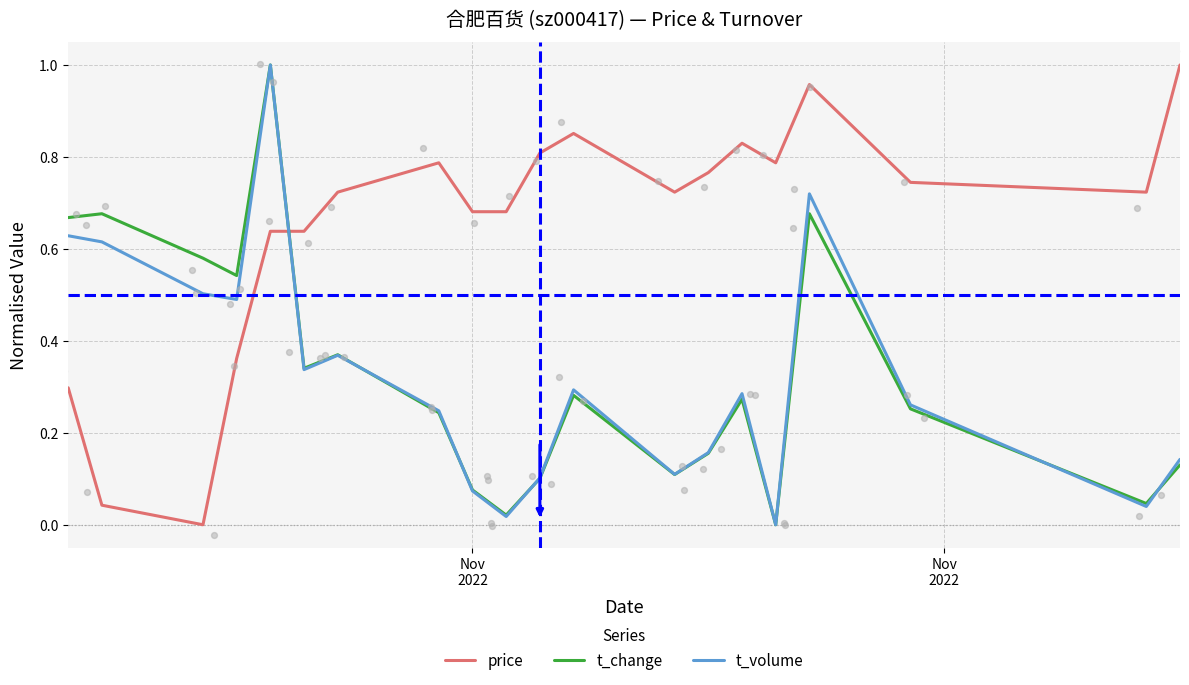

What are all the series names shown in the legend?

price, t_change, t_volume